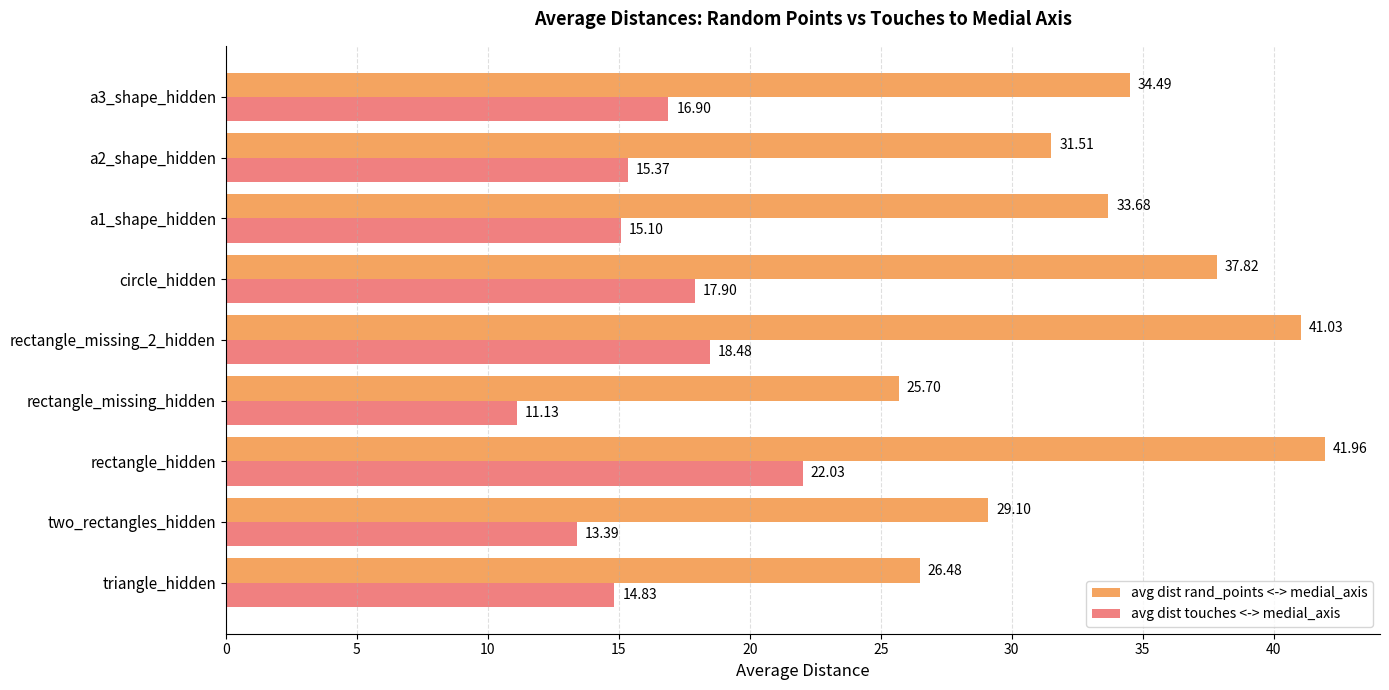

Which series has the largest total across all categories?

avg dist rand_points <-> medial_axis